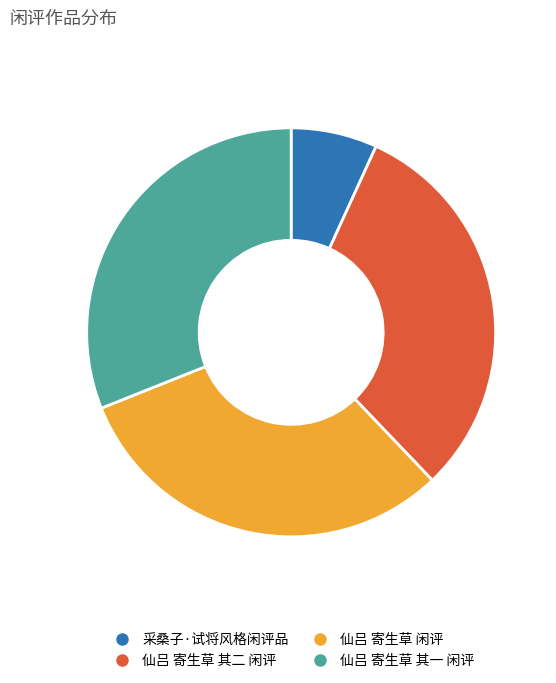

True or false: 采桑子·试将风格闲评品 accounts for 7% of the total.

True